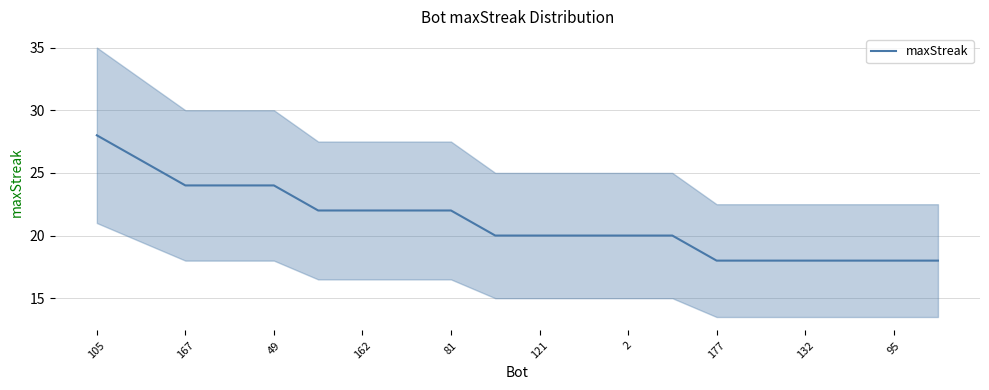

How many lines are shown in the chart?

1